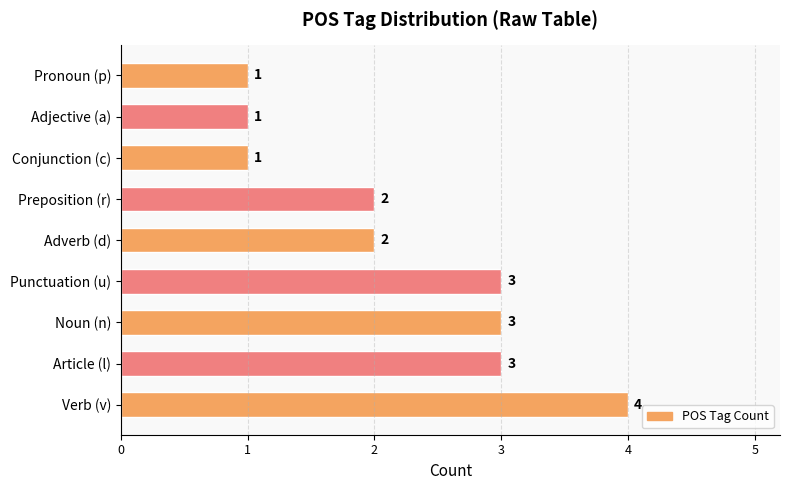

What is the difference between the maximum and minimum values?

3